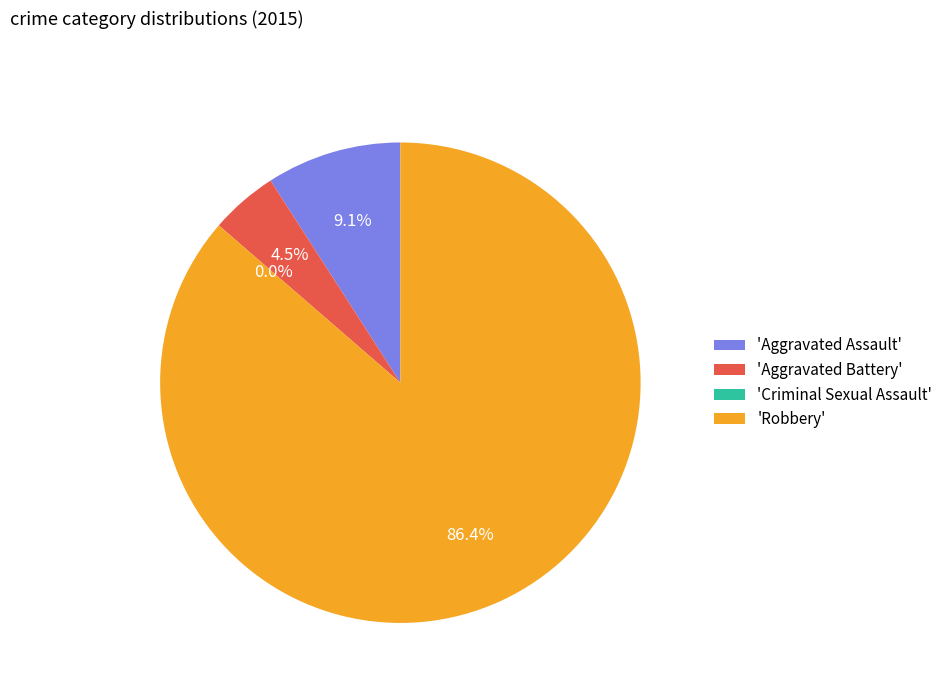

Rank the categories by value from lowest to highest.

Criminal Sexual Assault, Aggravated Battery, Aggravated Assault, Robbery